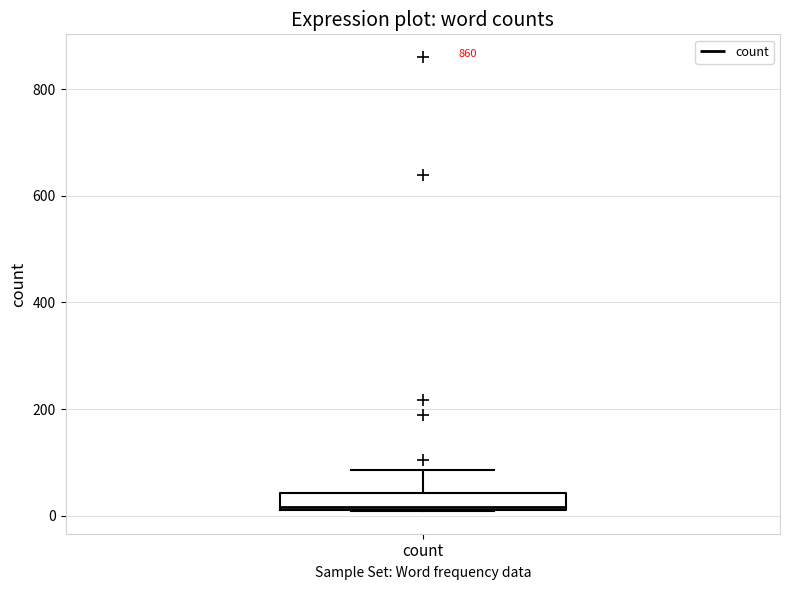

Transcribe this box plot: give where the median line is, the range the box spans, and where the two whiskers end, as read against the y-axis. The values are not printed on the chart, so give them approximately, as read against the axis.

median 20, box 20 to 40, whiskers 0 to 80